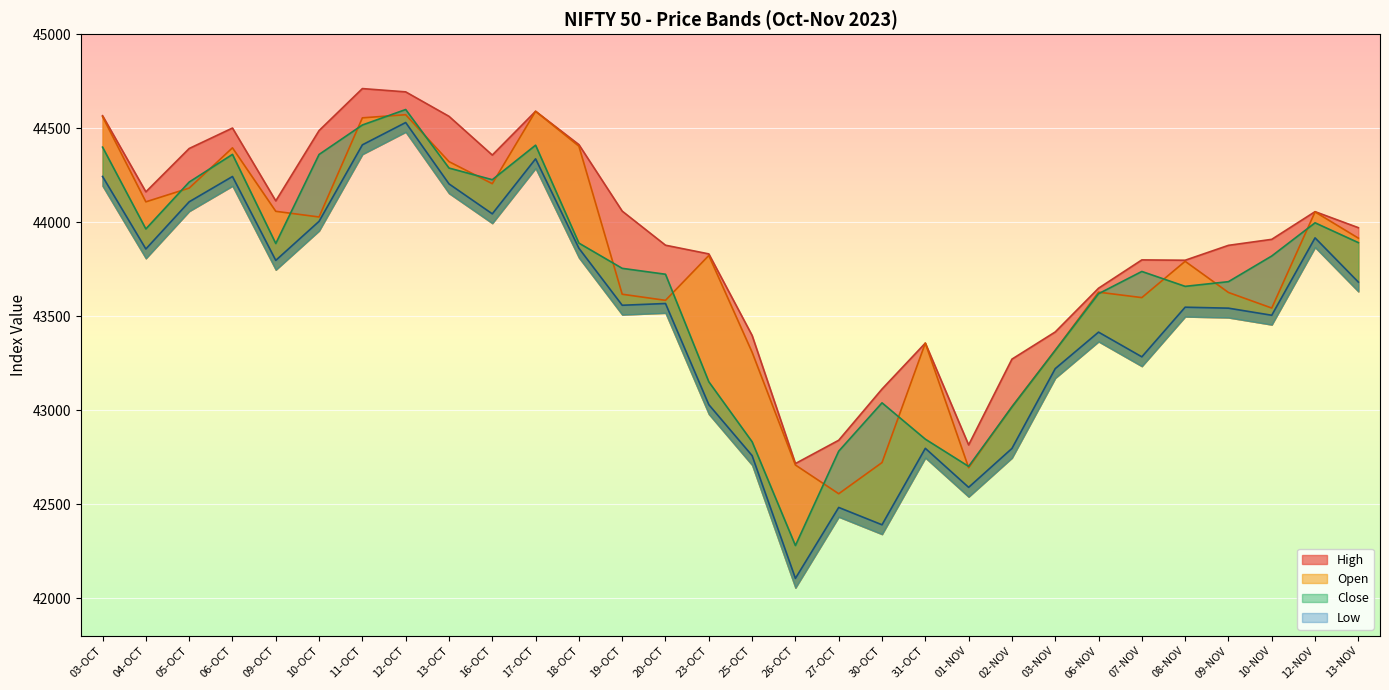

What is the lowest value of the Open series?

42555.6